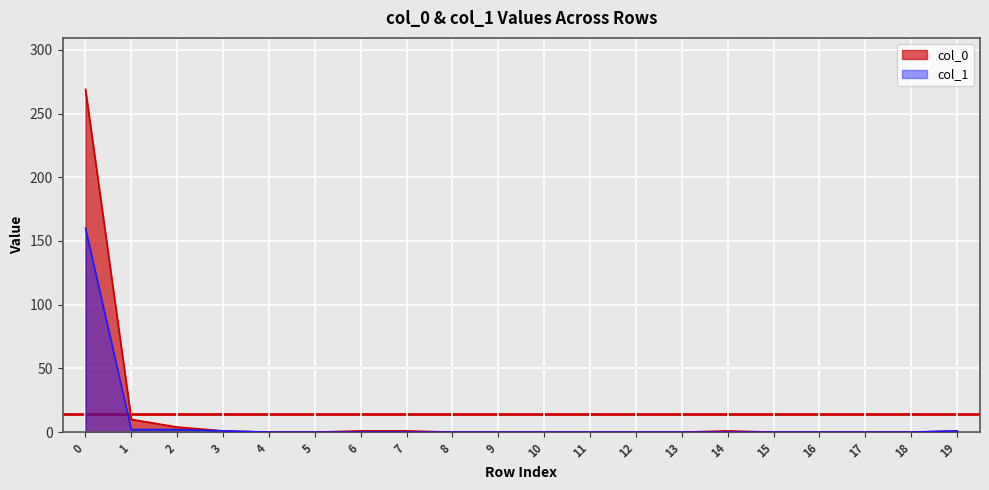

Rank the series at 19 from lowest to highest value.

col_1, col_0